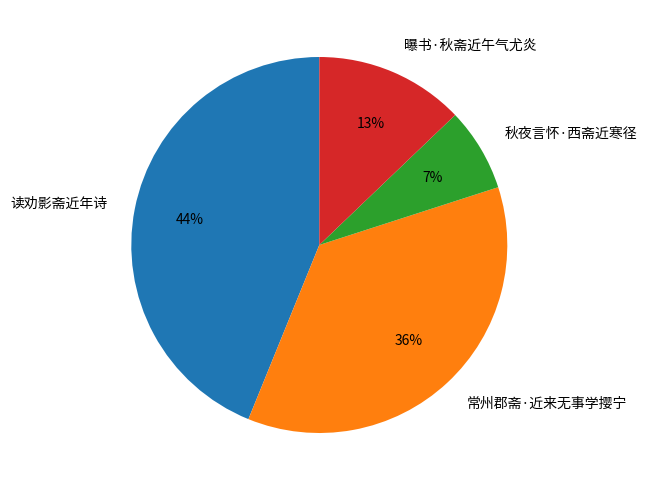

How many slices are in this pie chart?

4